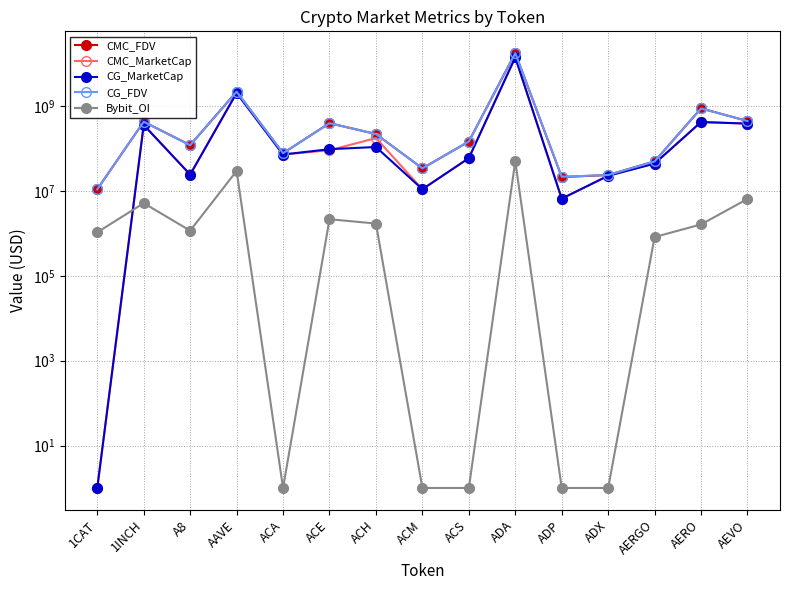

Where is CMC_MarketCap nearest to the value 7148468002?

AAVE